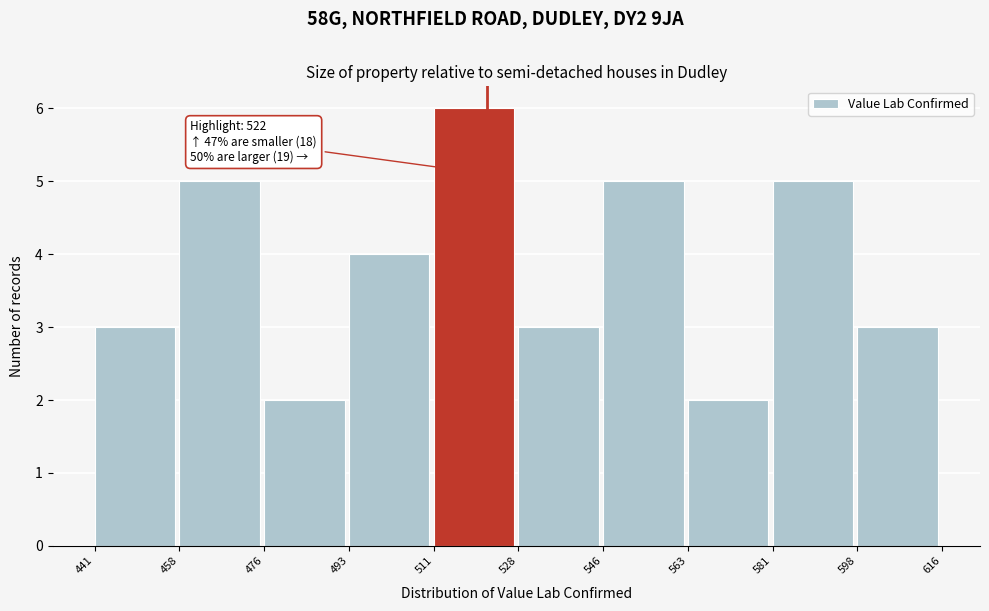

Which range on the x-axis has the tallest bar?

511 to 528